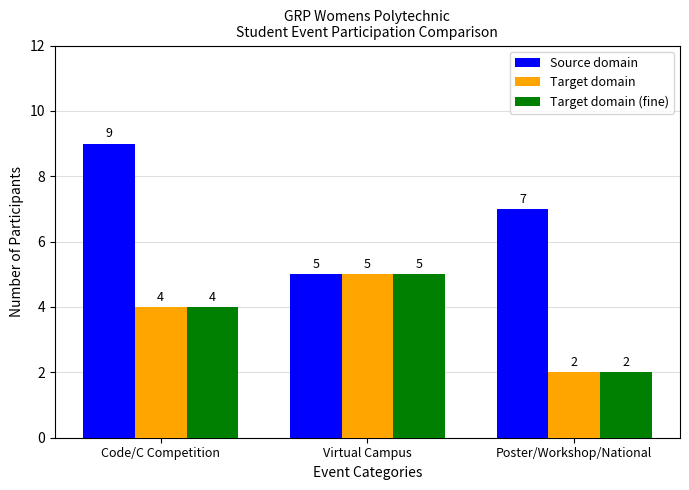

What is the approximate value of Target domain at Code/C Competition?

4